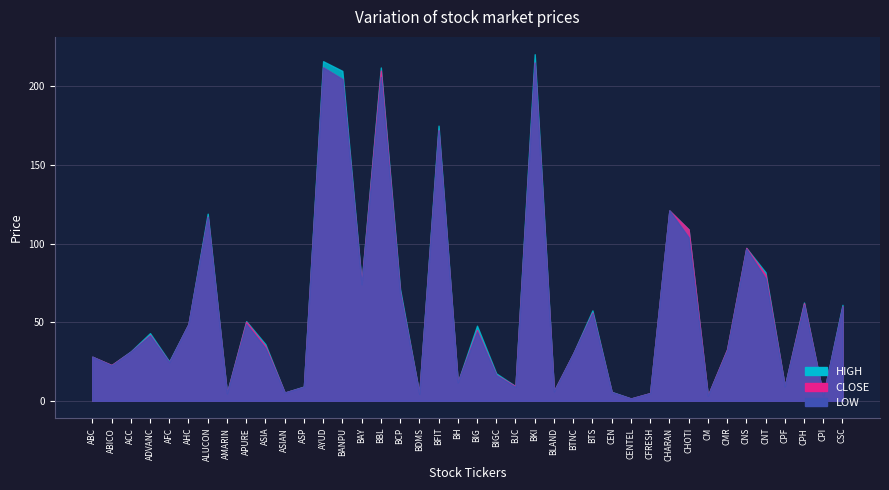

What is the label of the 20th point from the right?

BIG